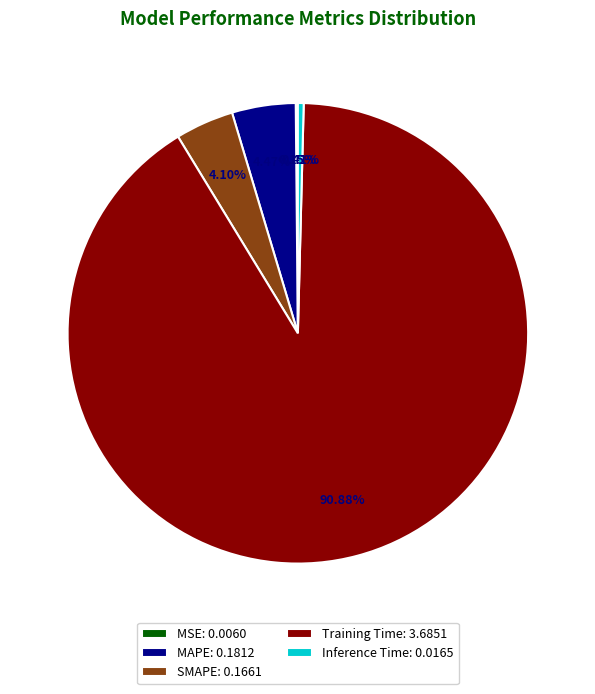

Is there any slice that represents more than half of the pie?

Yes